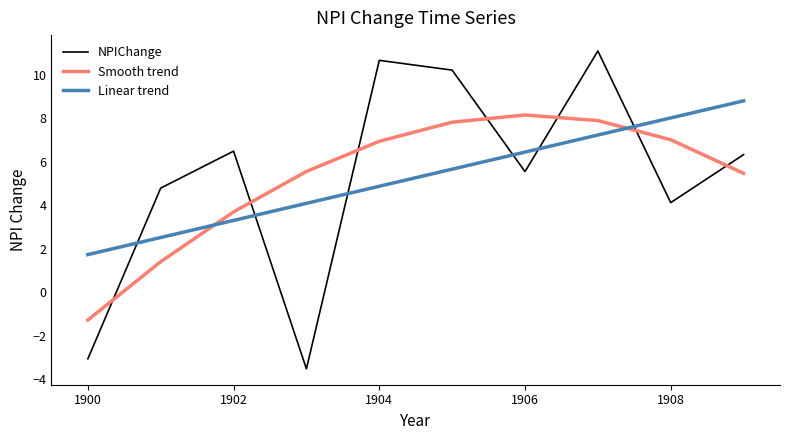

True or false: Linear trend and NPIChange cross at least once.

True